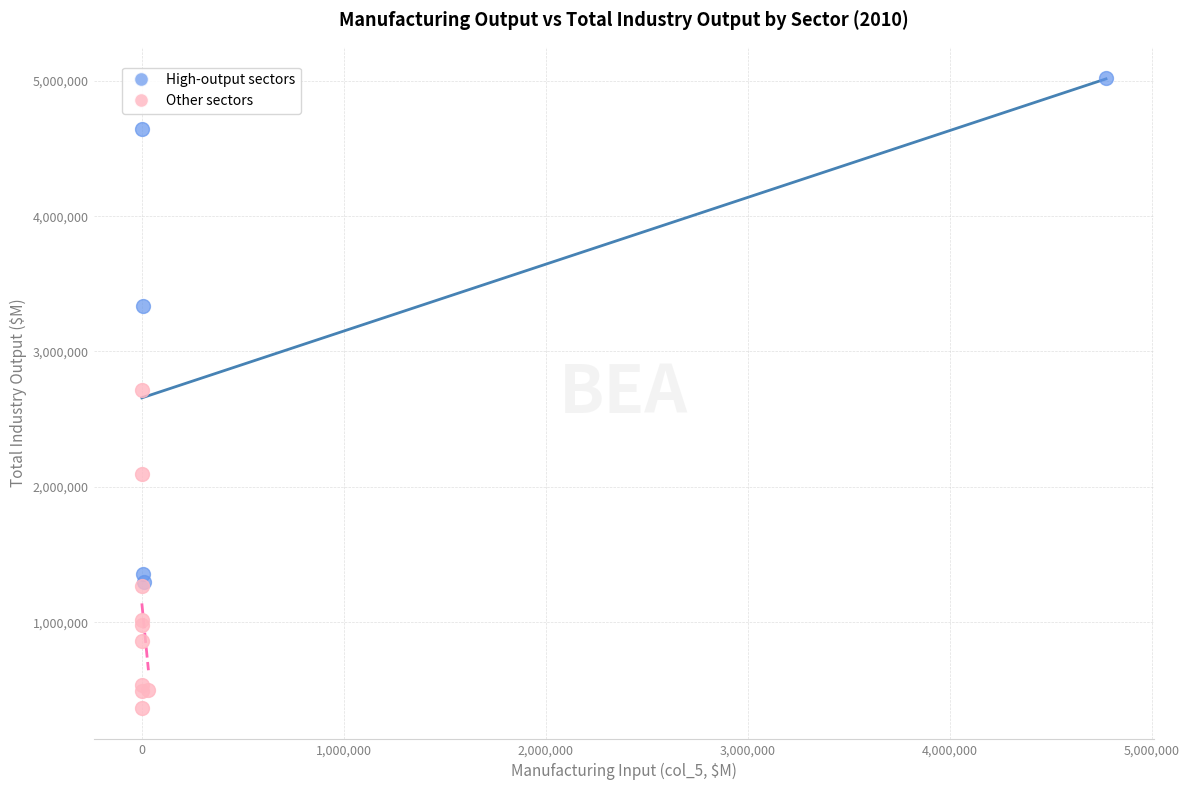

Which series has the largest Y range (max minus min)?

High-output sectors